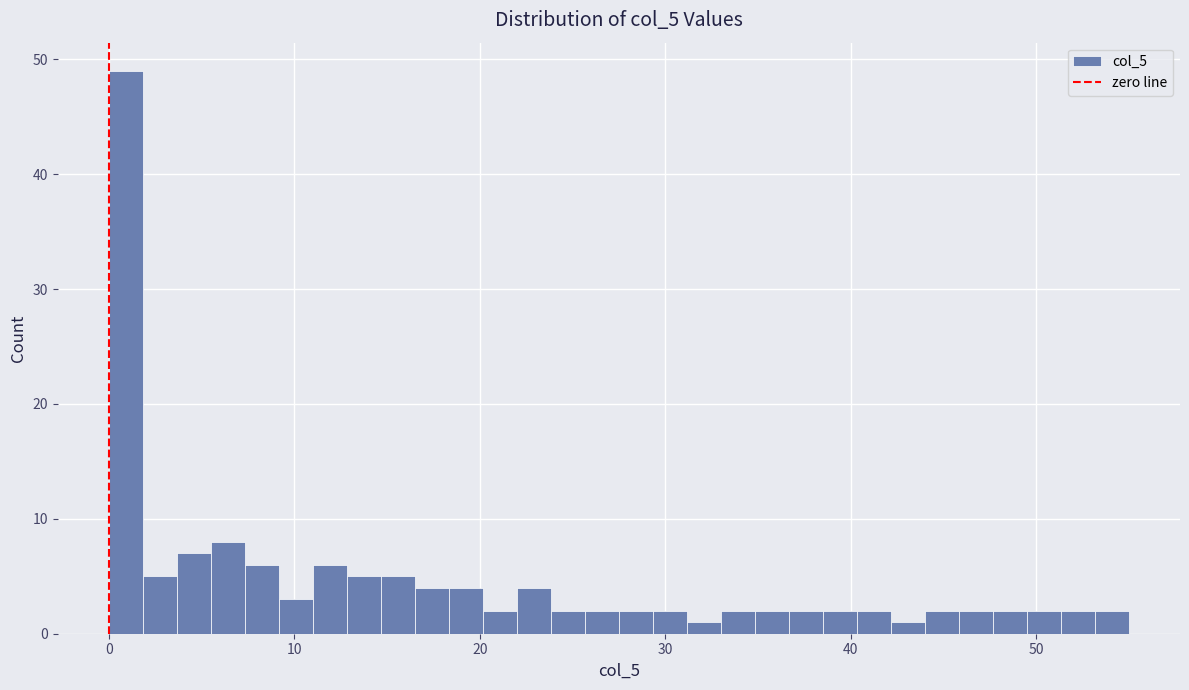

Around what value on the x-axis is the tallest bar? Give the approximate position of its centre, as read against the axis.

1